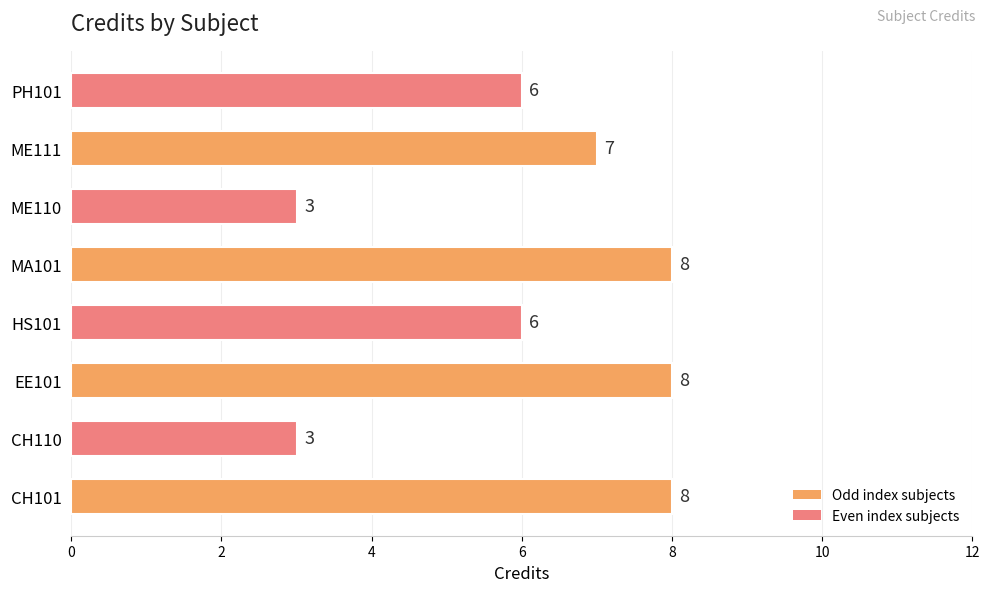

Are the bars horizontal?

Yes